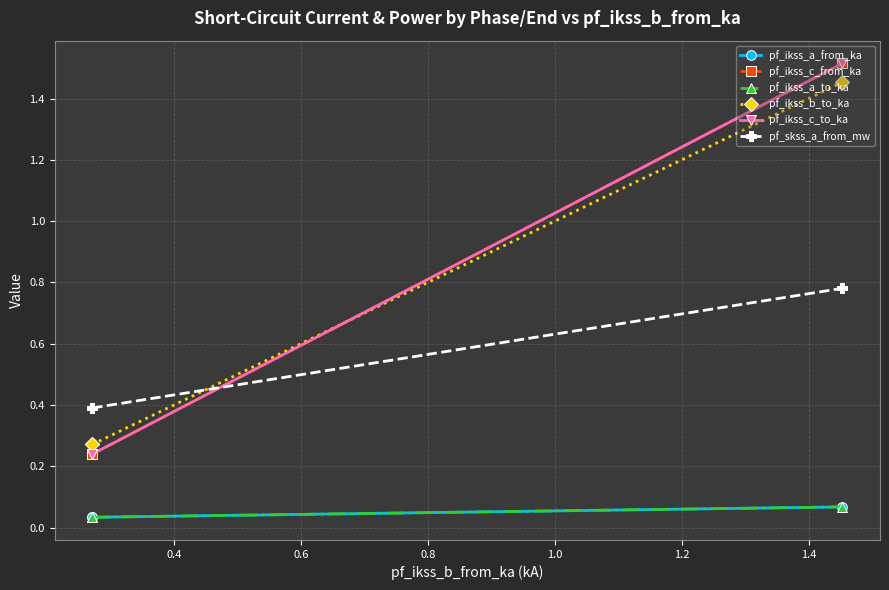

What is the highest value of the pf_ikss_a_to_ka series?

0.1